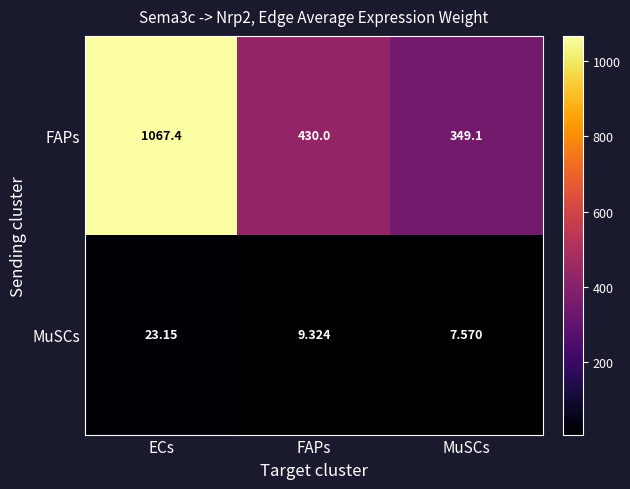

Which category has the lowest value in the MuSCs series?

MuSCs